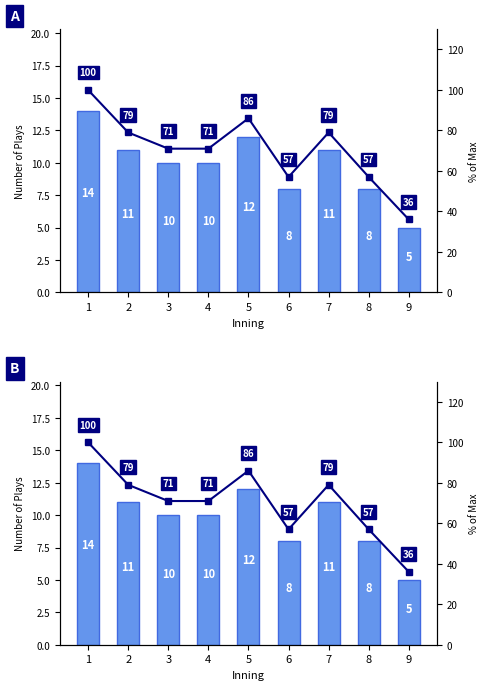

What is the approximate value of % of Max at 1, to the nearest 10?

100